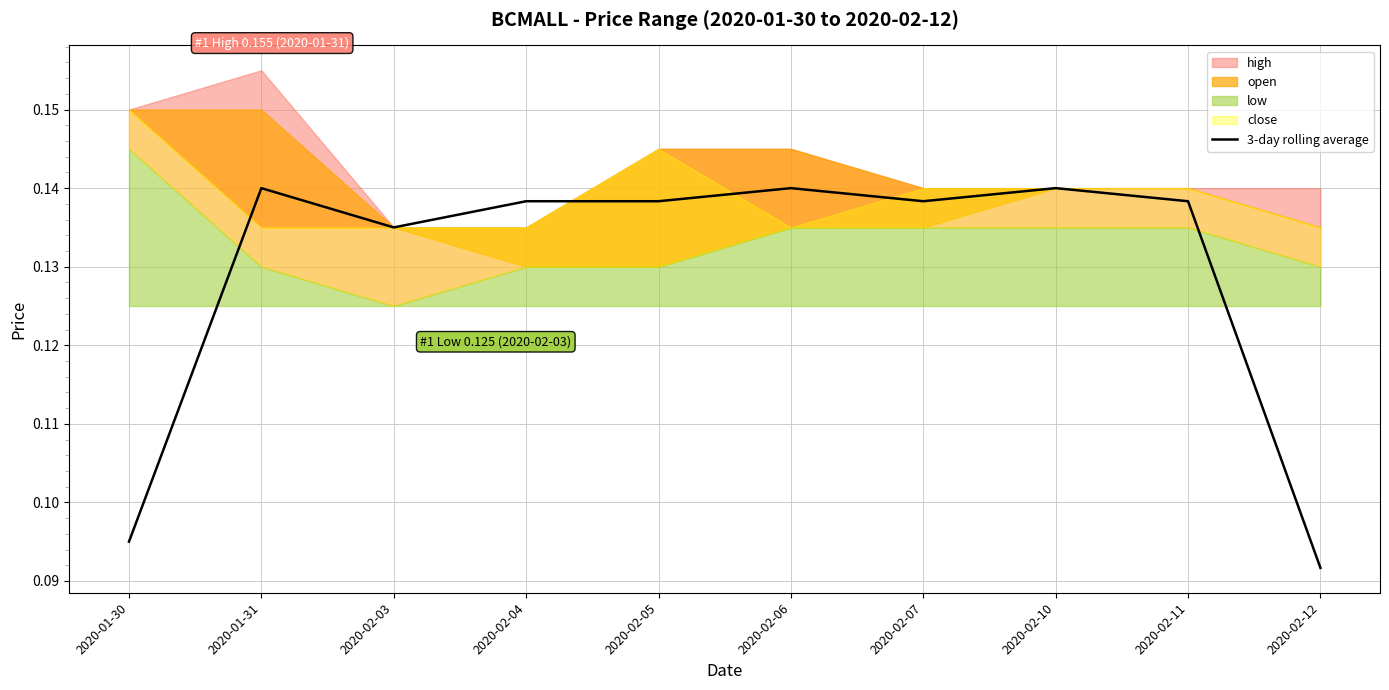

What is the value of the 1st point from the left?

0.1